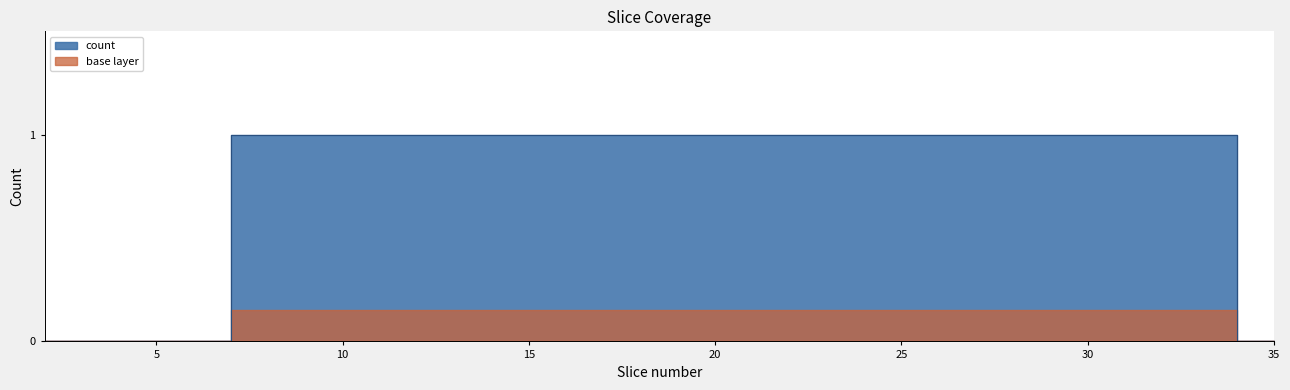

What is the label of the 12th point from the left?

33